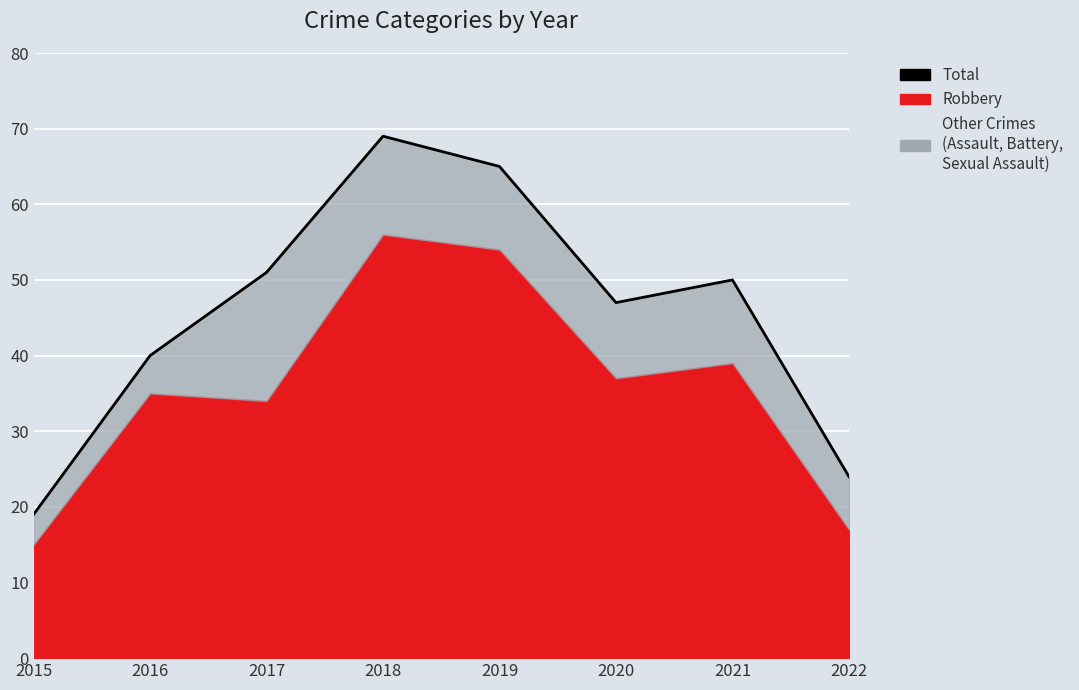

Reading left to right, list all the values displayed in this chart.

19	40	51	69	65	47	50	24